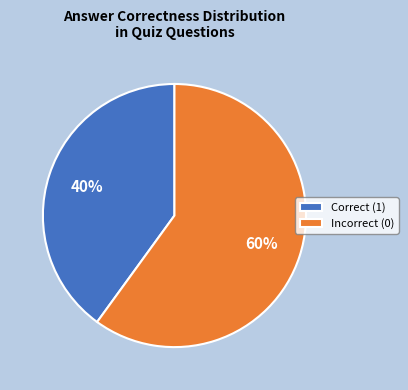

Count the number of slices in the pie.

2